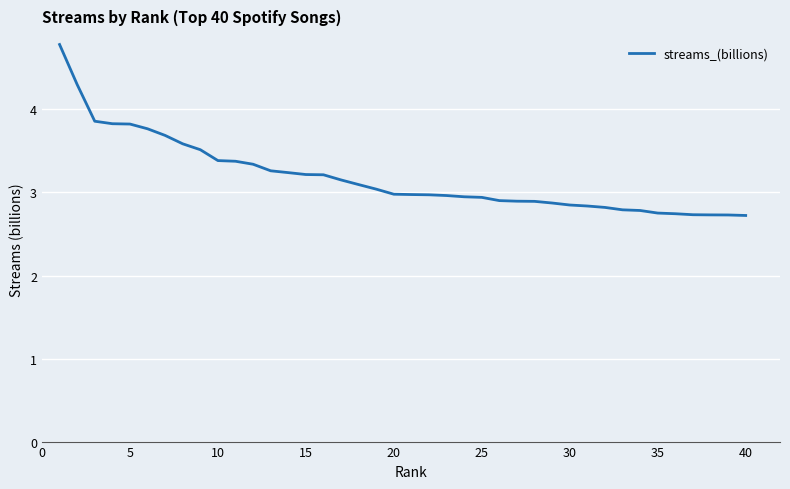

What is the difference between the maximum and minimum values?

2.1